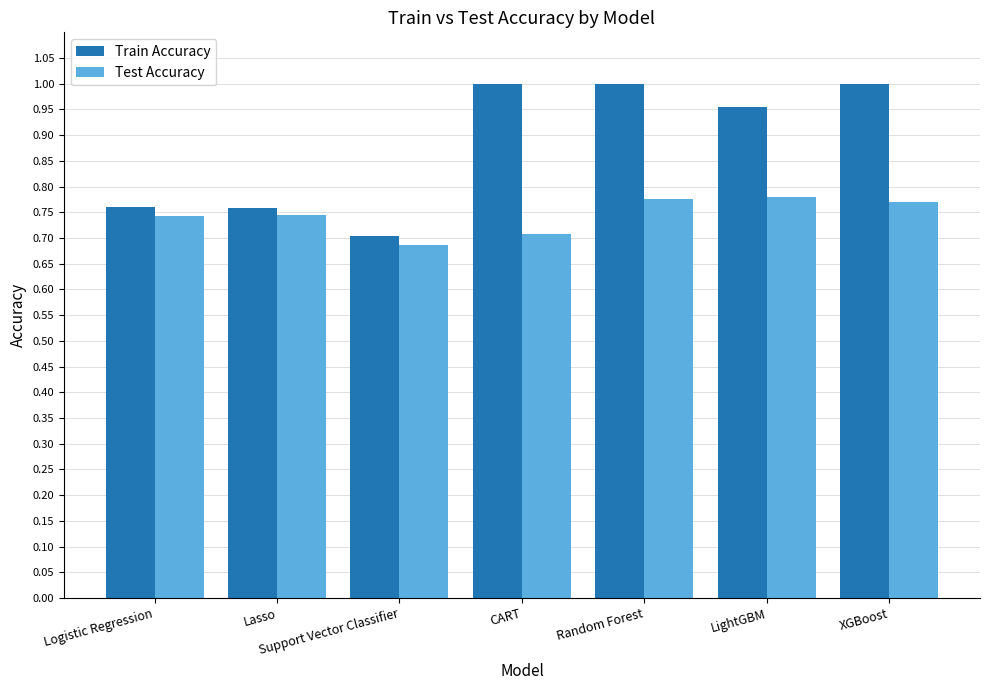

What are all the series names shown in the legend?

Train Accuracy, Test Accuracy